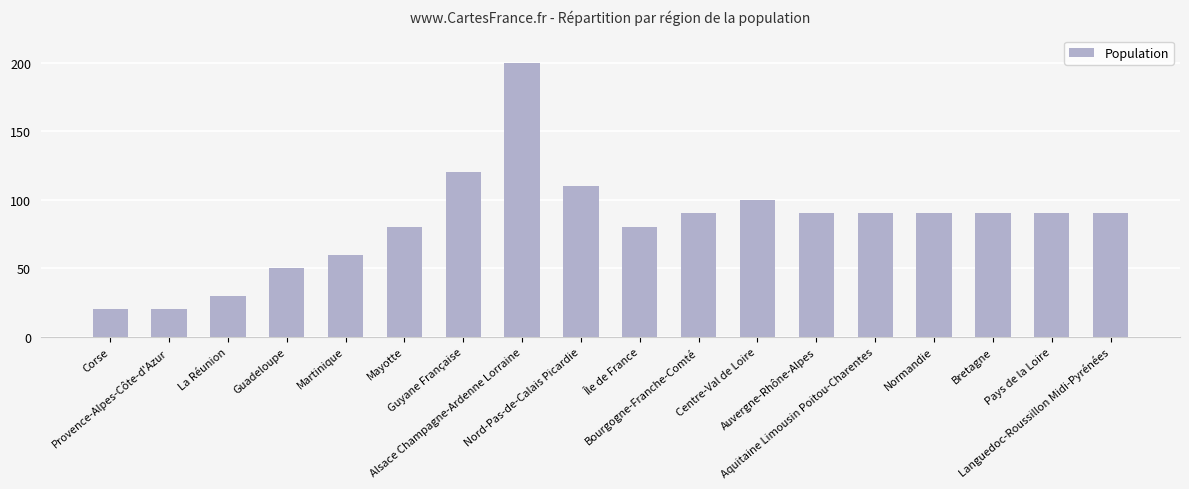

What is the greatest value displayed?

200